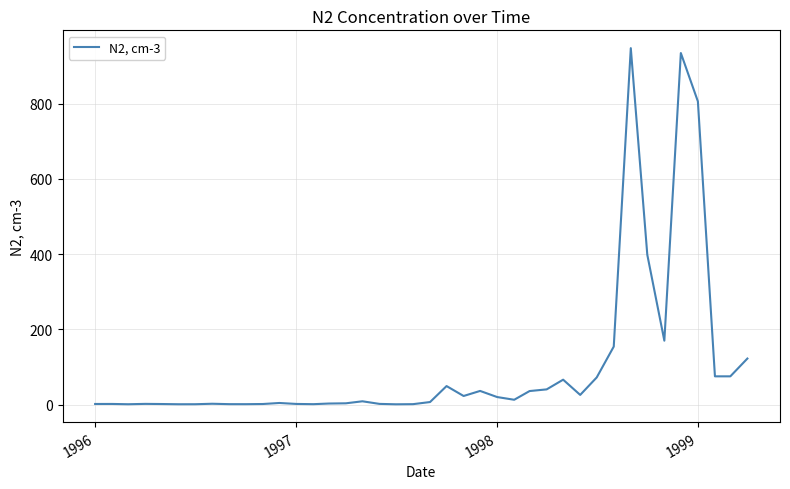

What is the greatest value displayed?

947.4